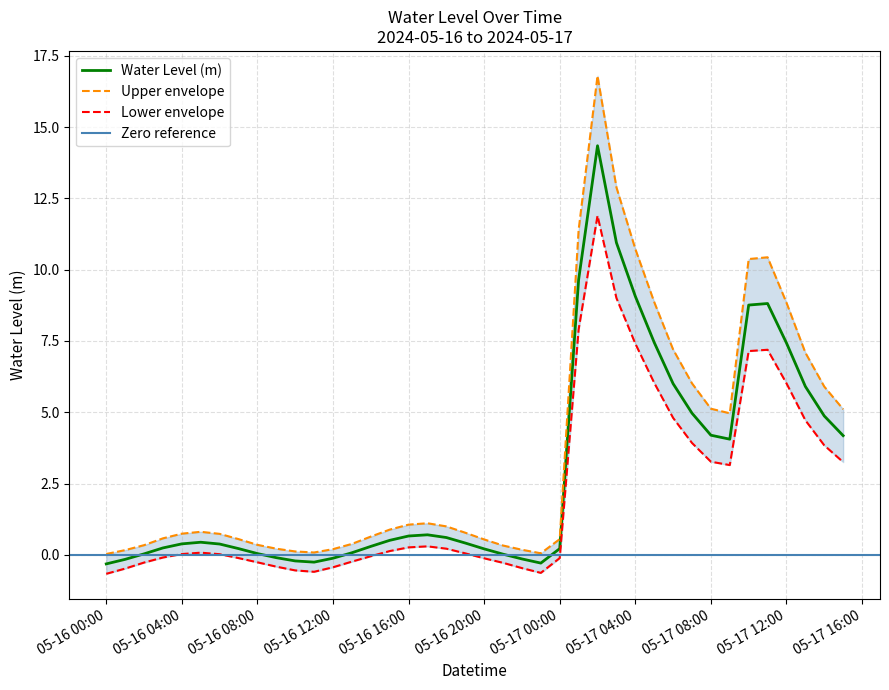

Between 2024-05-16 19:00:00 and 2024-05-16 11:00:00, which is larger?

2024-05-16 19:00:00